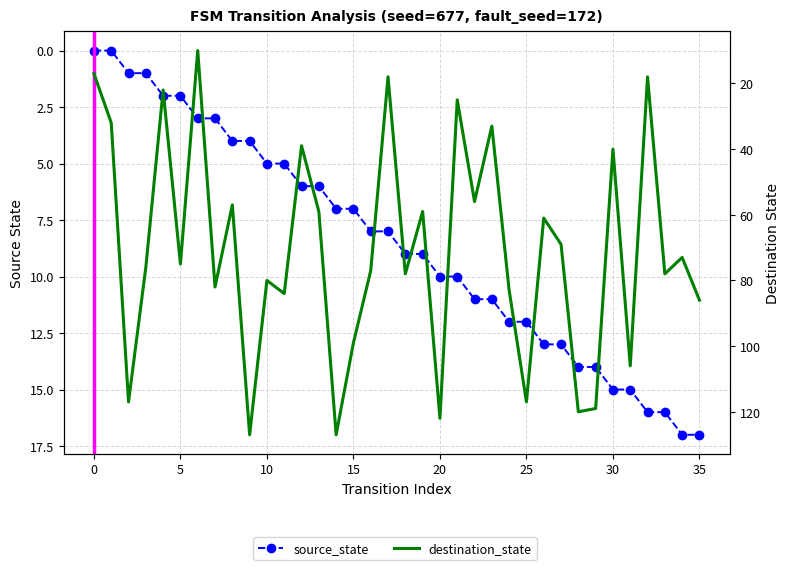

At 11, list the series in order from largest to smallest.

destination_state, source_state